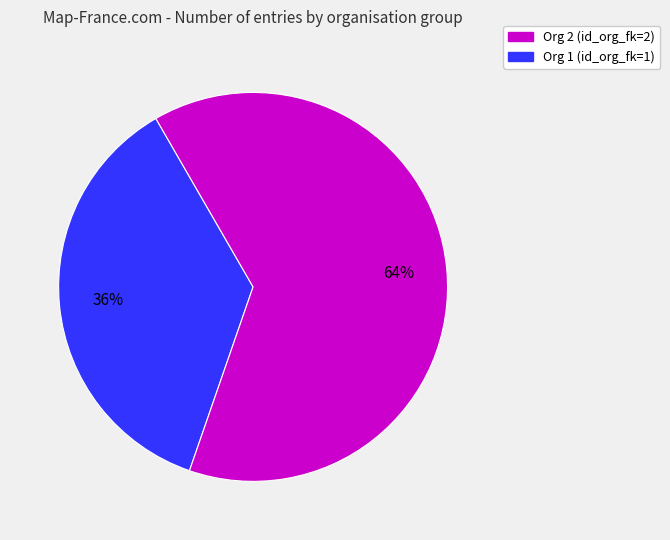

To the nearest percent, what is the average slice percentage?

50%